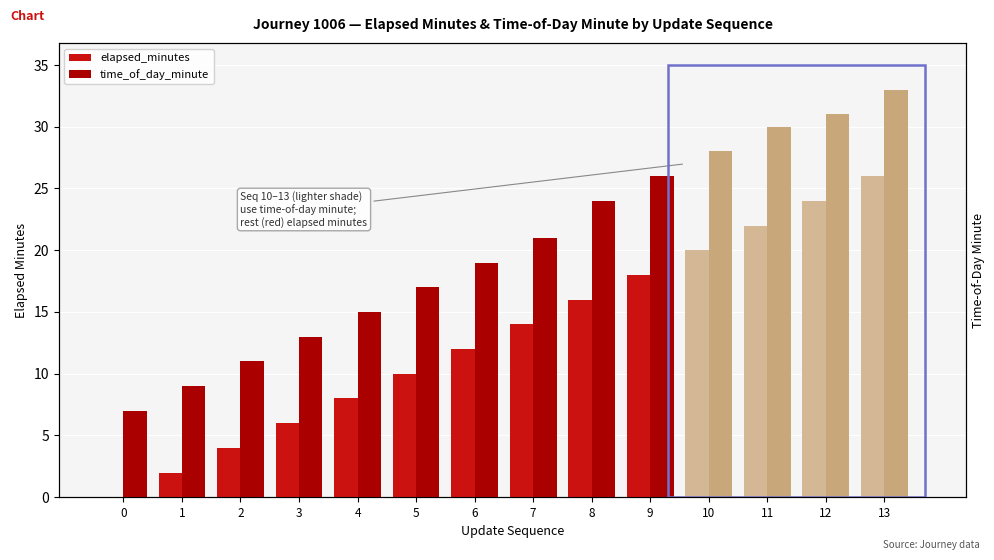

List the labels in order of elapsed_minutes value, smallest first.

0, 1, 2, 3, 4, 5, 6, 7, 8, 9, 10, 11, 12, 13